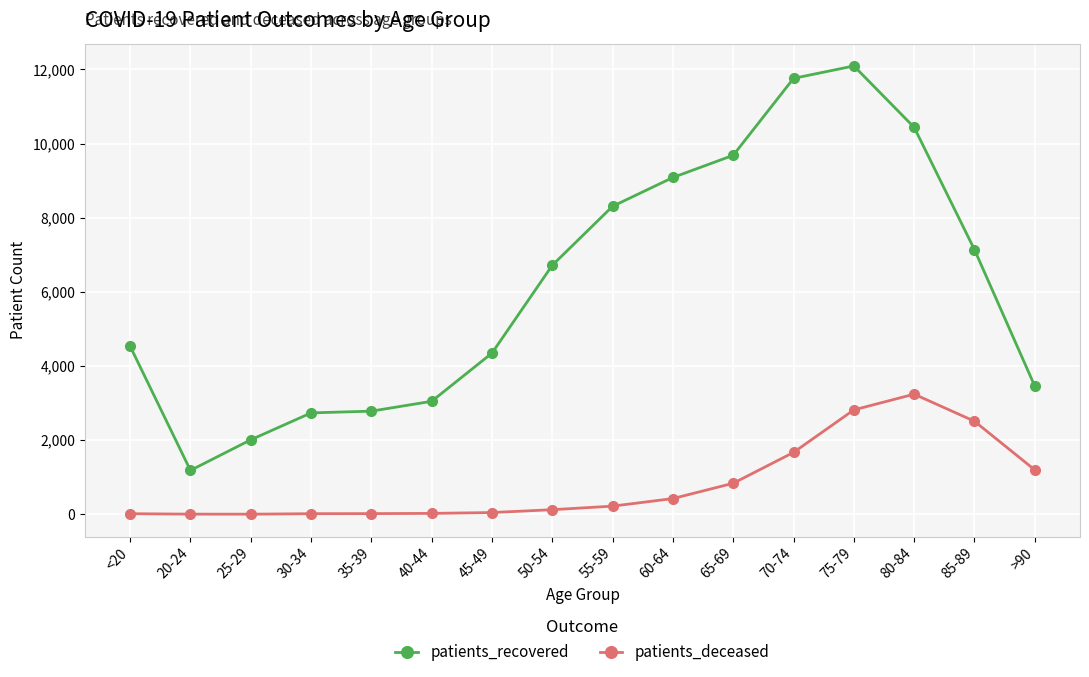

Does the chart have visible grid lines?

Yes